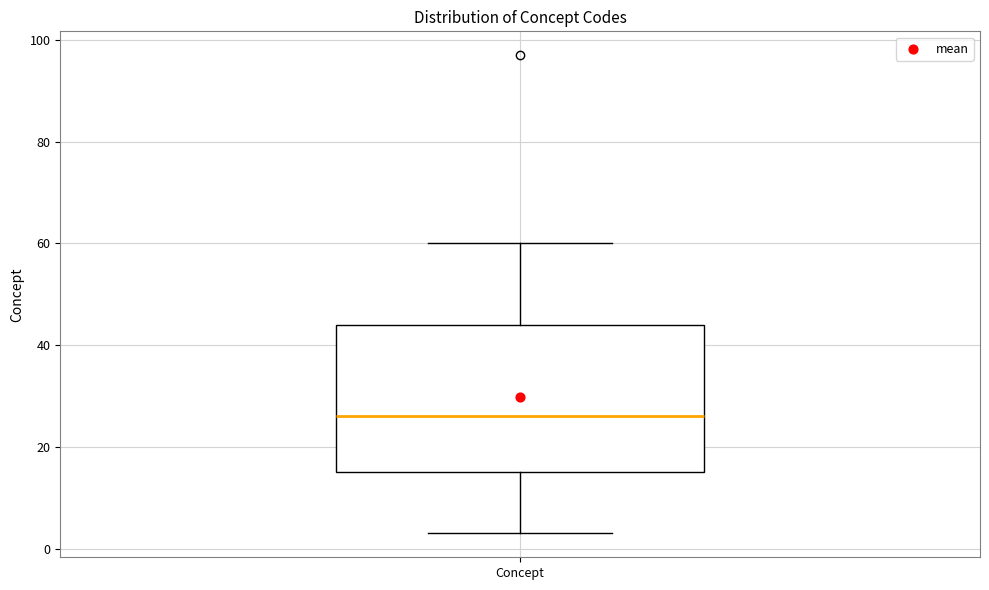

Read this box plot against the y-axis: the position of the median line, the range covered by the box, and the ends of both whiskers. The values are not printed on the chart, so give them approximately, as read against the axis.

median 26, box 16 to 44, whiskers 4 to 60